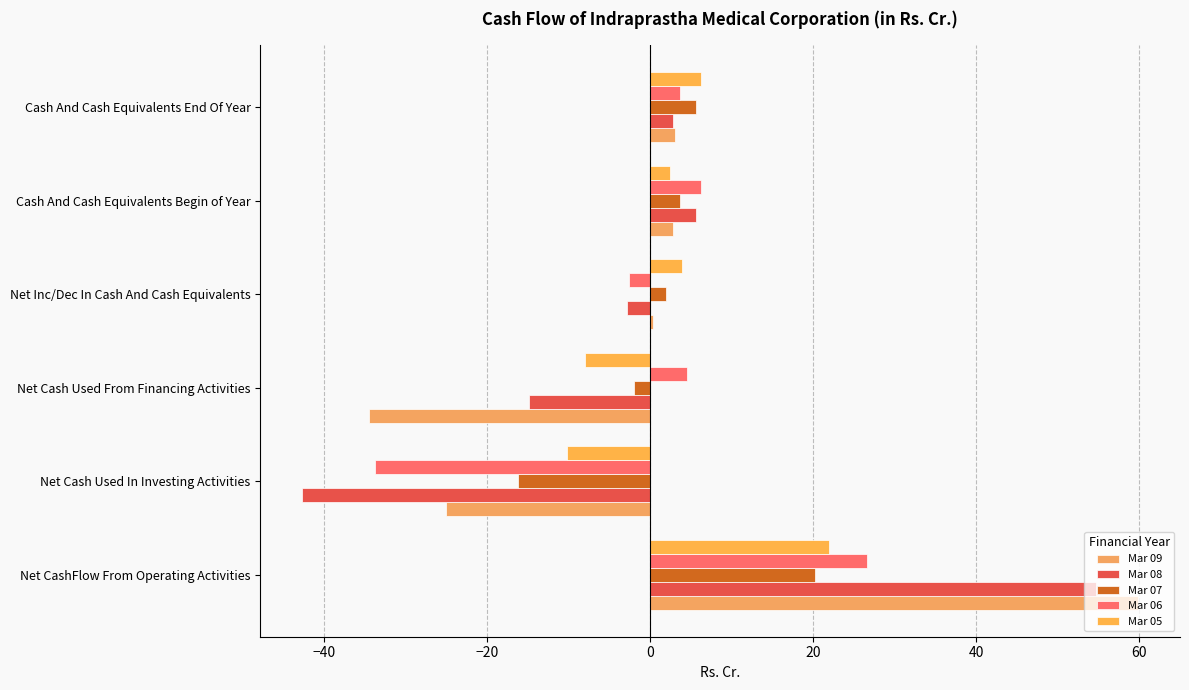

How many distinct data groups are displayed?

5